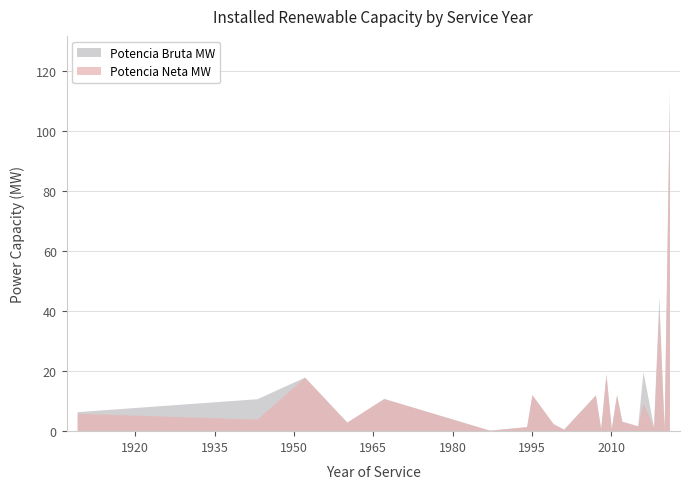

List the series in order of their peak value, highest first.

Potencia Bruta MW, Potencia Neta MW